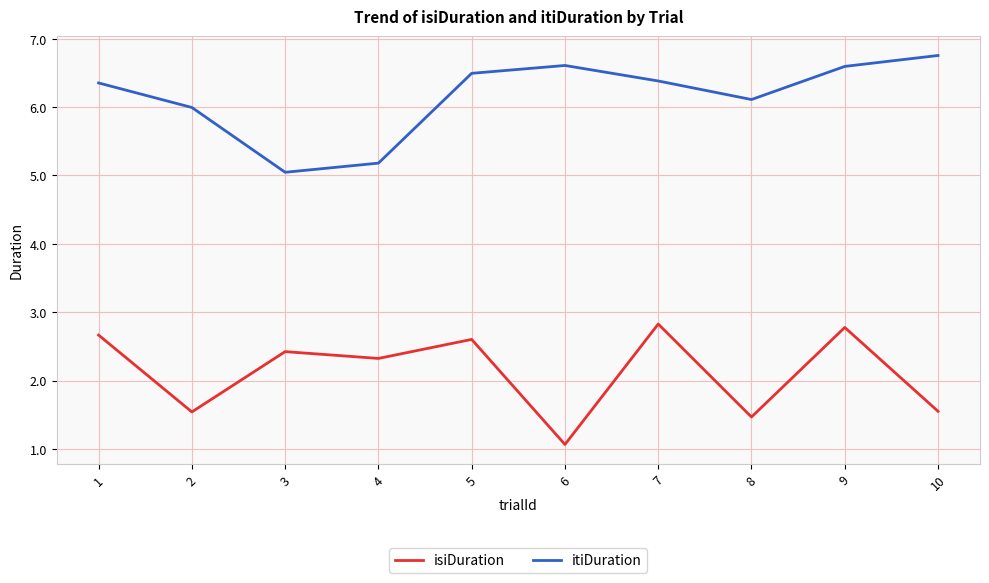

True or false: itiDuration has a value of 2.5 at 9.

False